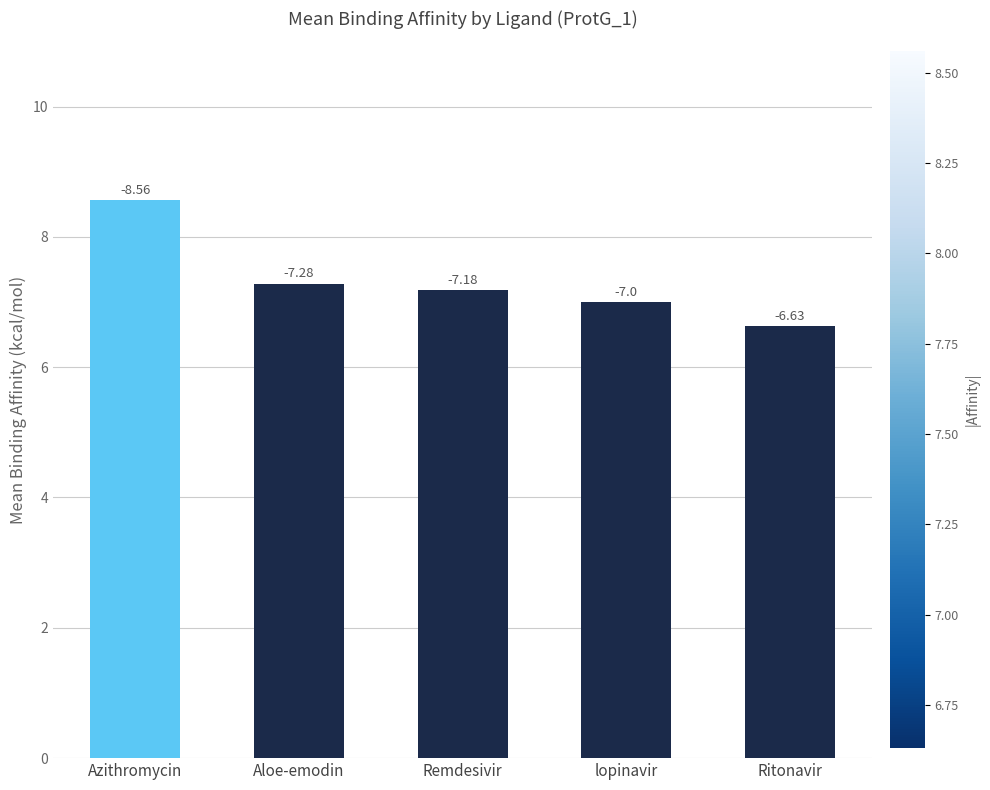

How many bars are there in total?

5